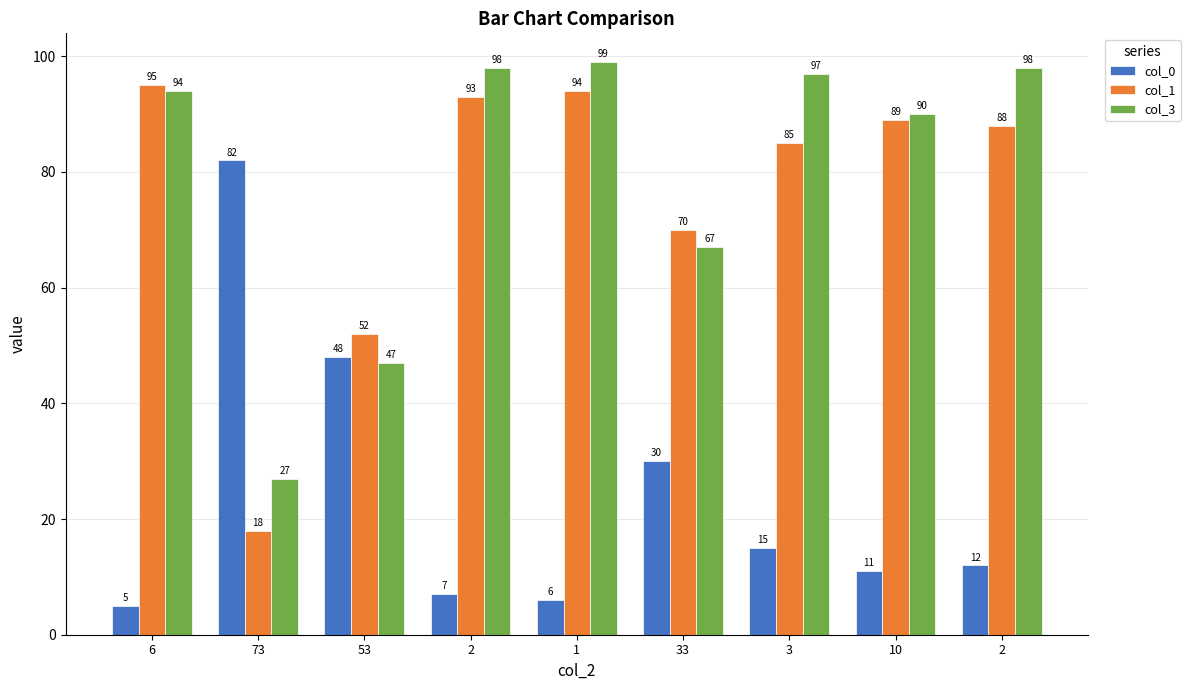

True or false: col_1 has a value of 87 at 53.

False